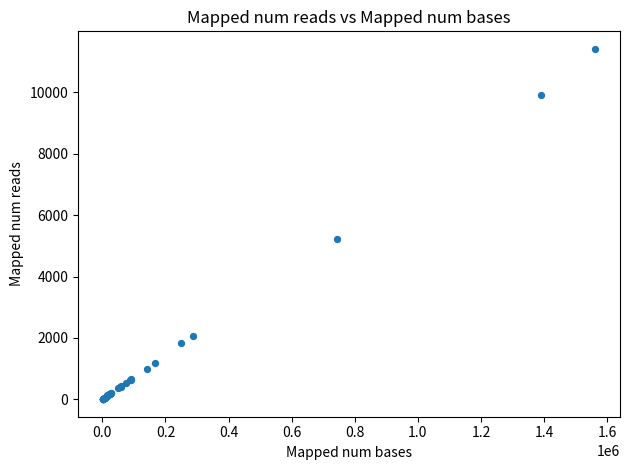

What Y value in the scatter plot is closest to 5710?

5232